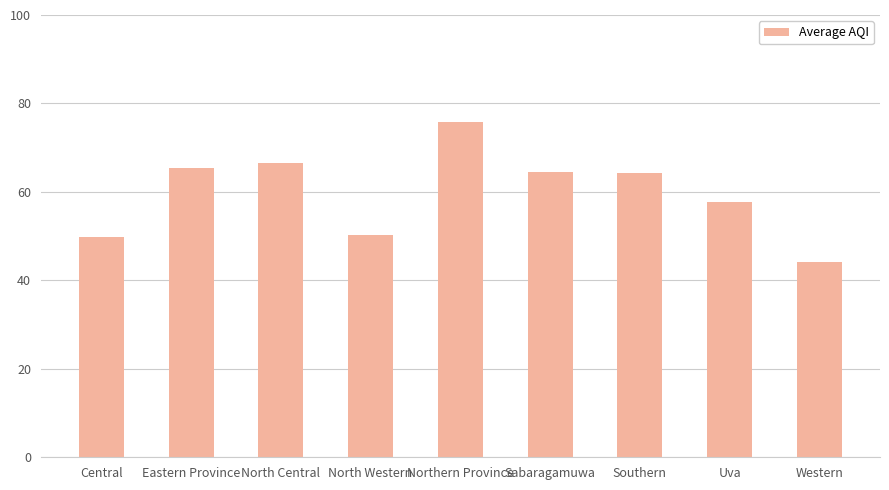

What is the smallest value displayed?

44.2